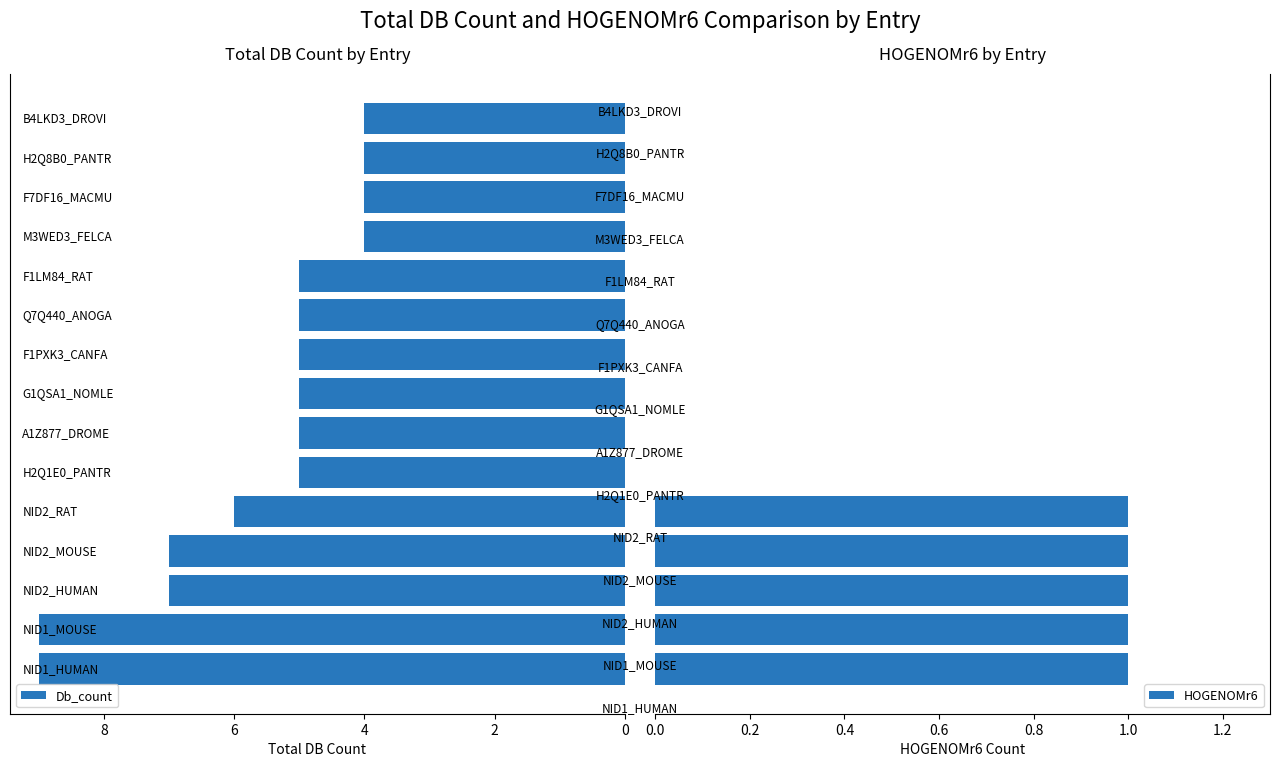

What is the highest value of the Db_count series?

9